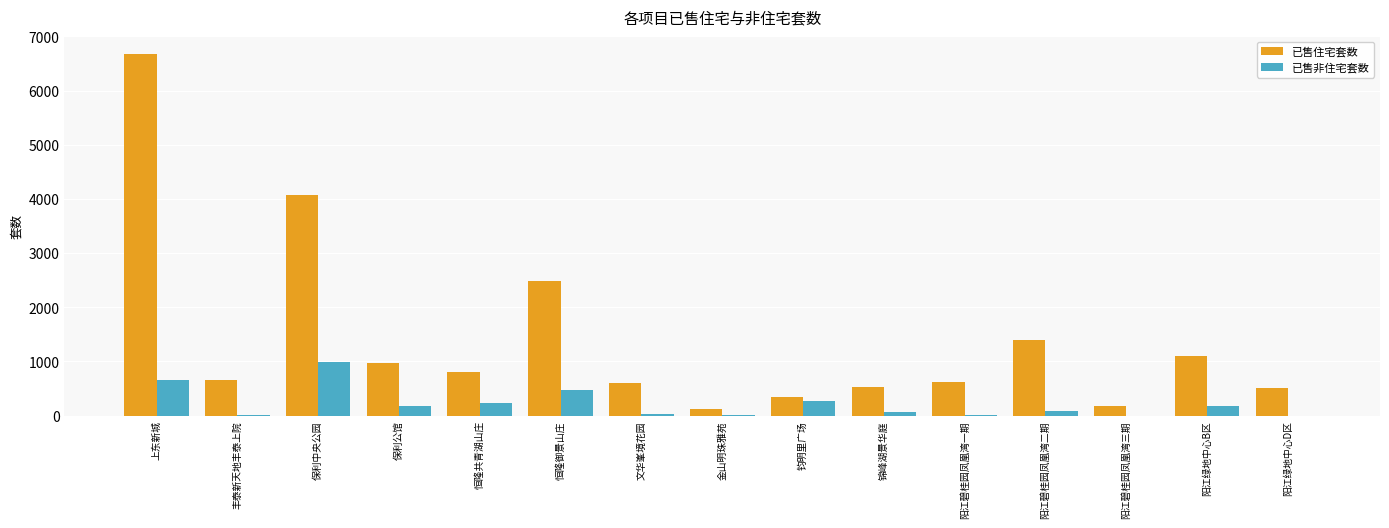

At which category is the sum across all series the highest?

上东新城